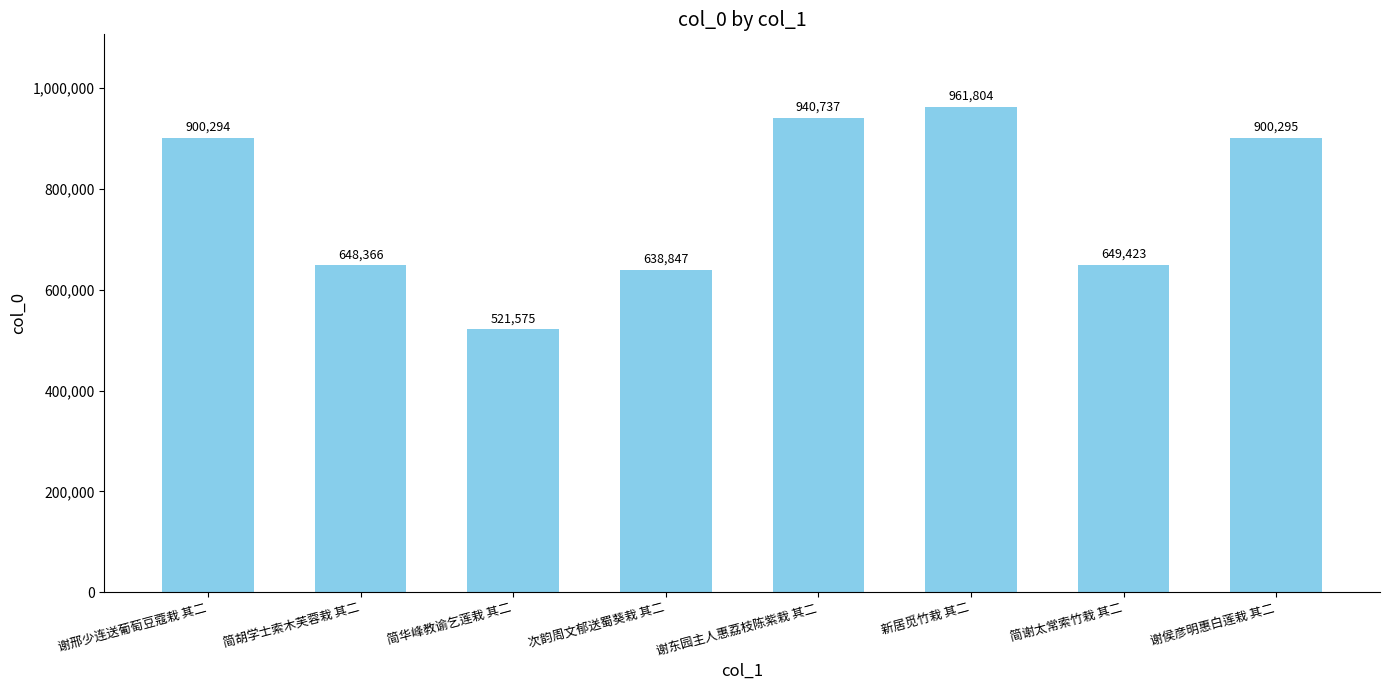

What is the label of the 5th bar from the left?

谢东园主人惠荔枝陈紫栽 其二